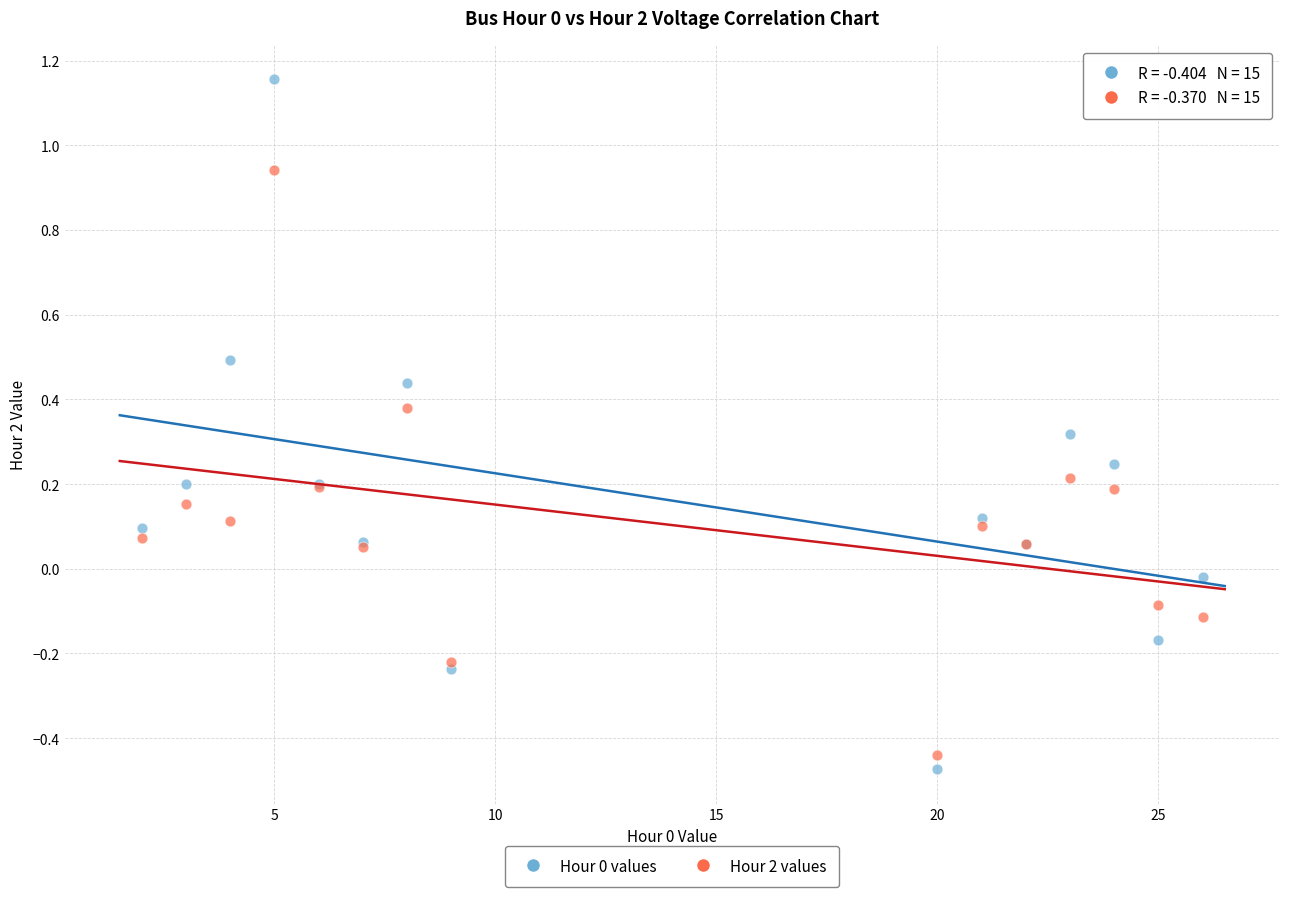

What is the X range (max minus min) for the scatter plot?

24.0